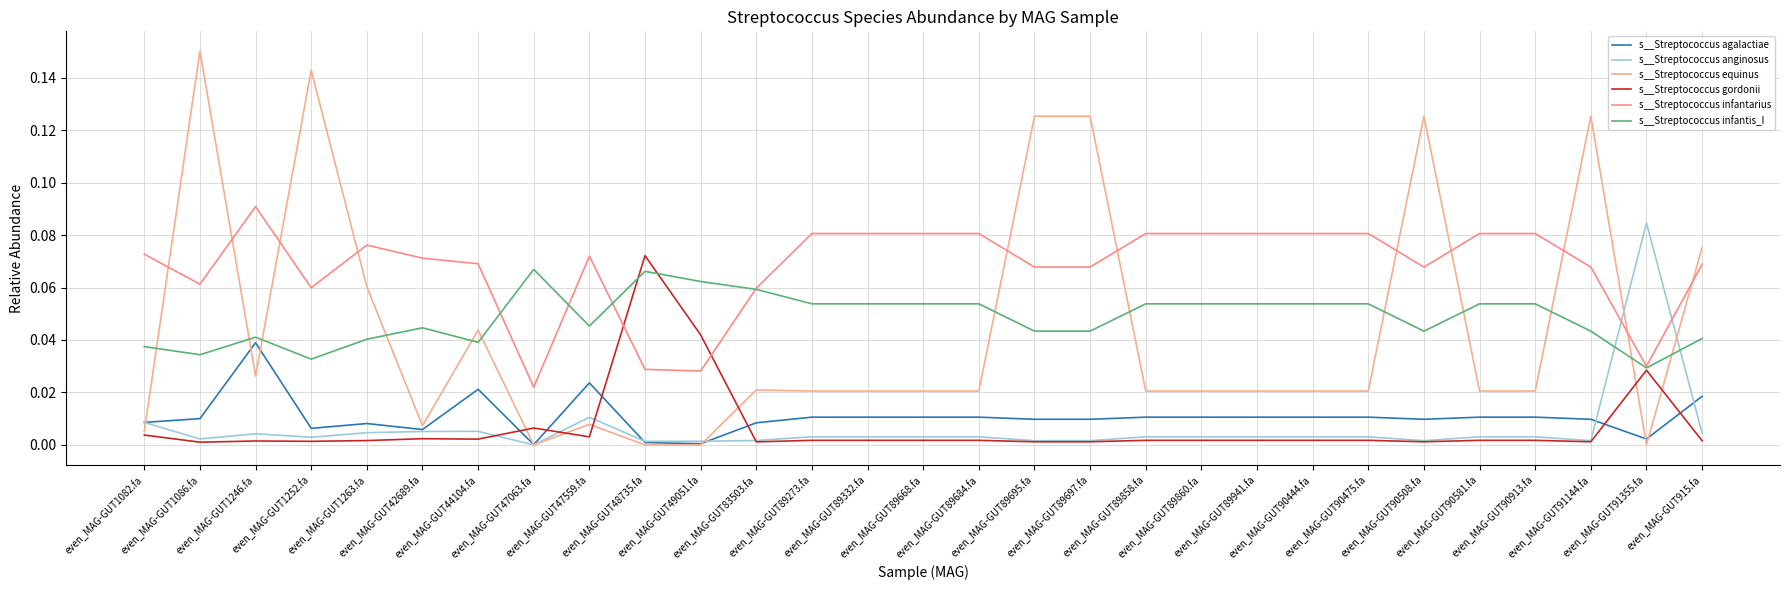

How many lines are shown in the chart?

6